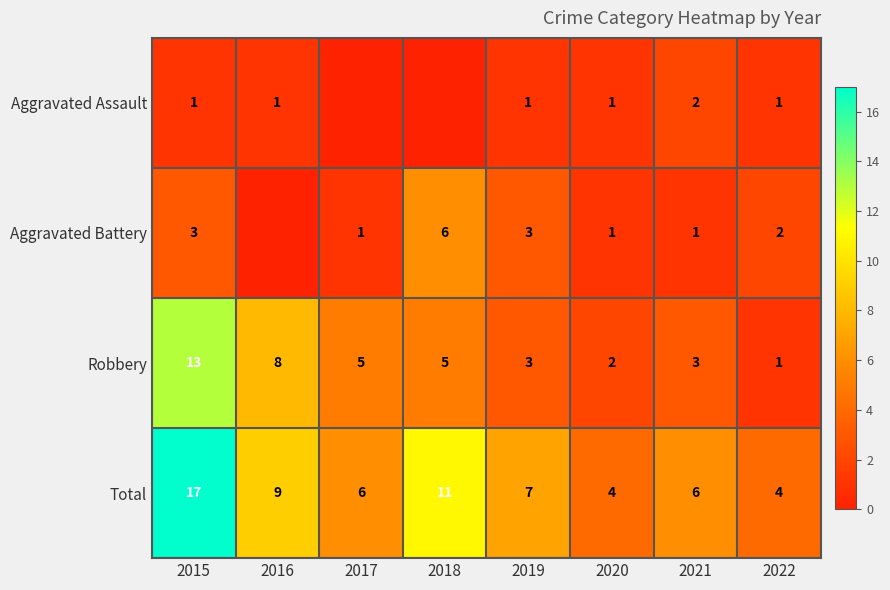

The value of Aggravated Assault at 2019 is 1. True or false?

True